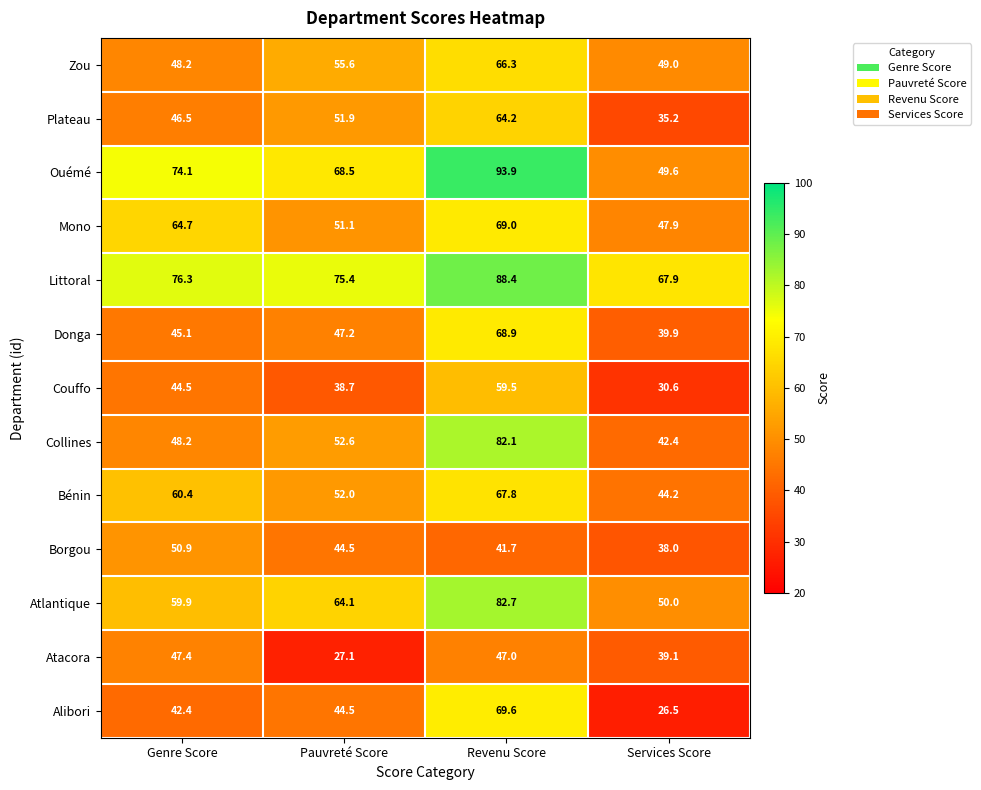

What is the difference between the highest and lowest values at Pauvreté Score?

48.3